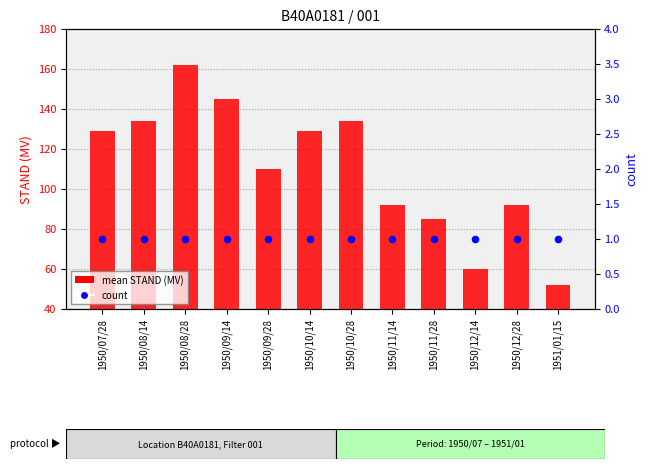

What are all the series names shown in the legend?

mean STAND (MV), count